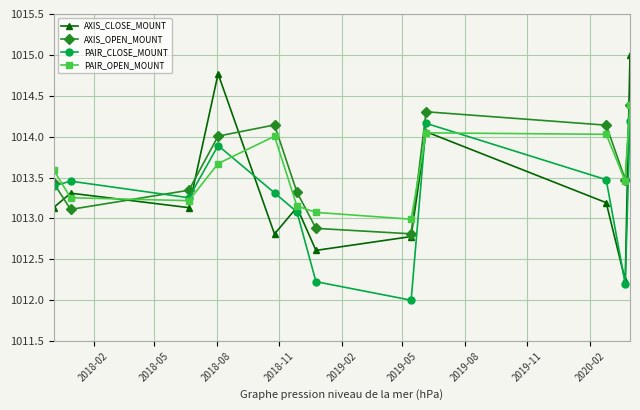

How many data points in PAIR_OPEN_MOUNT are above 1013?

11